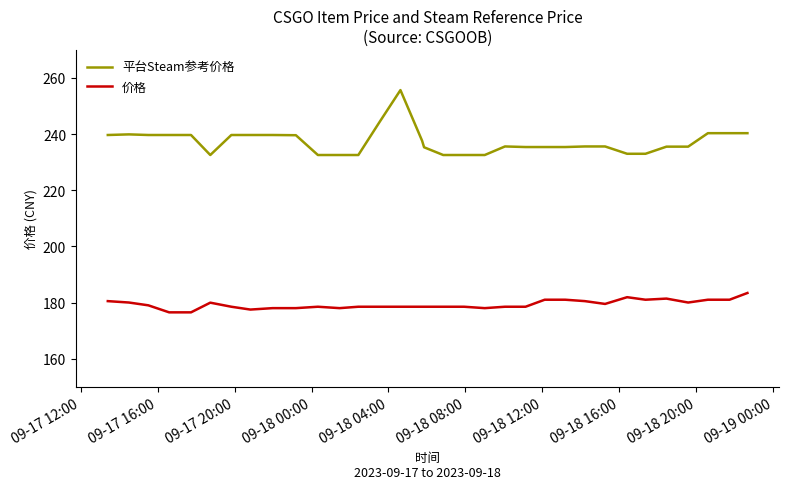

Rank the series by their maximum value, from highest to lowest.

平台Steam参考价格, 价格